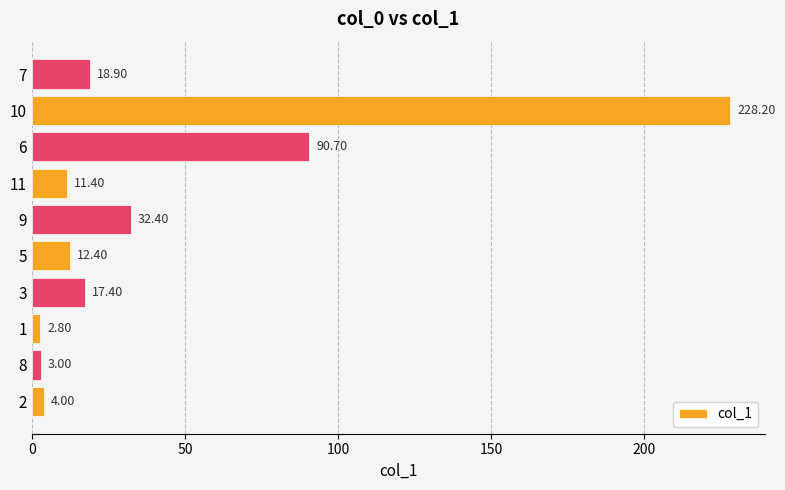

List the labels in order of value, largest first.

10, 6, 9, 7, 3, 5, 11, 2, 8, 1